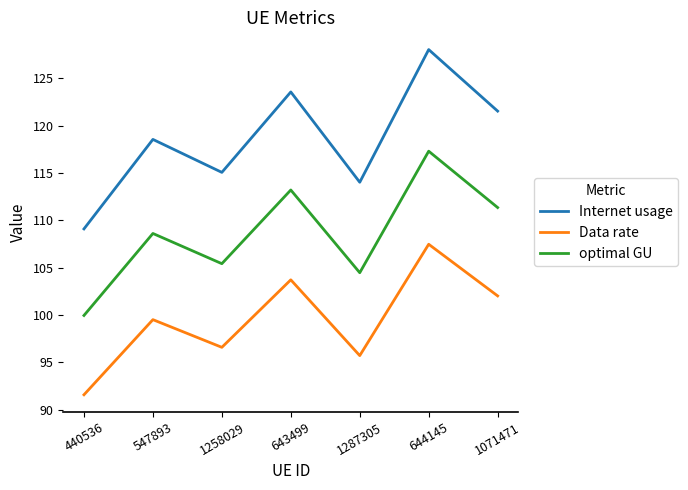

True or false: optimal GU and Internet usage cross at least once.

False